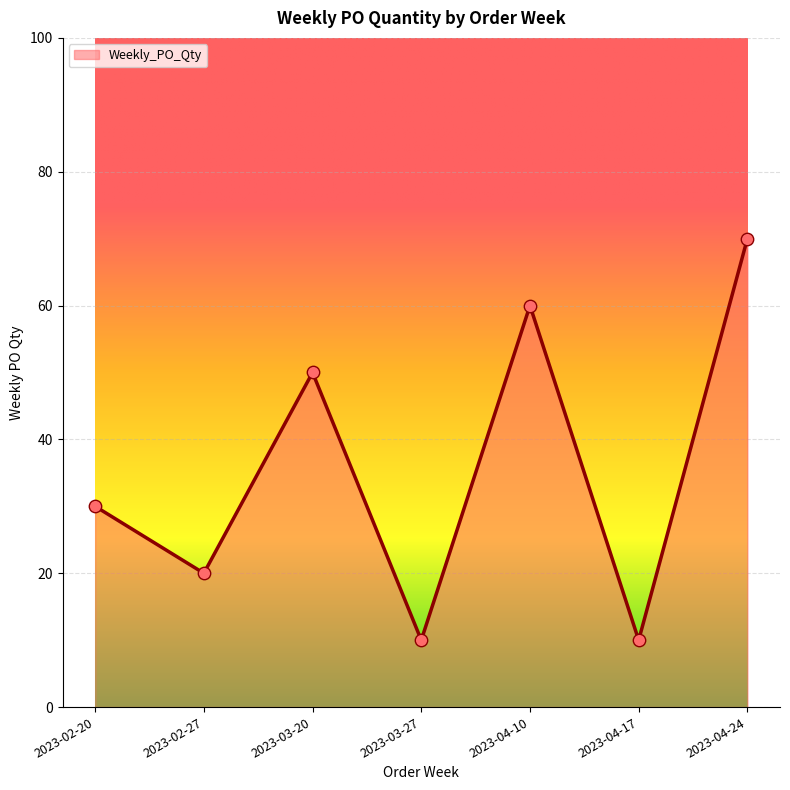

Between 2023-03-20 and 2023-02-27, which is larger?

2023-03-20